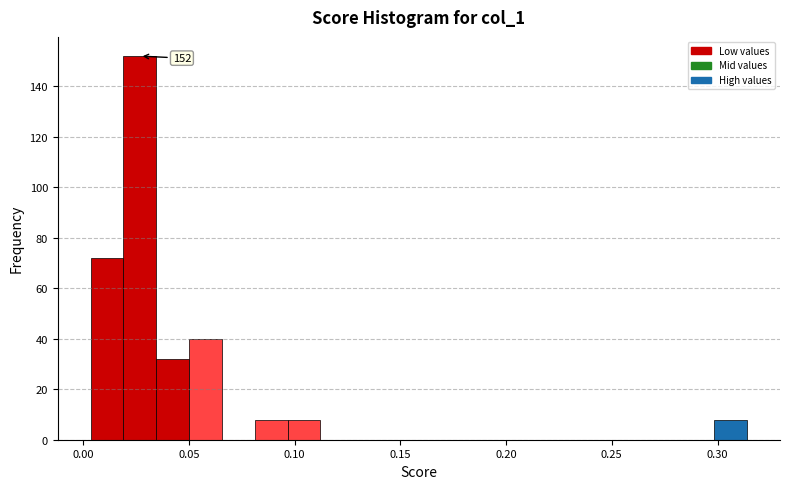

Around what value on the x-axis is the tallest bar? Give the approximate position of its centre, as read against the axis.

0.025